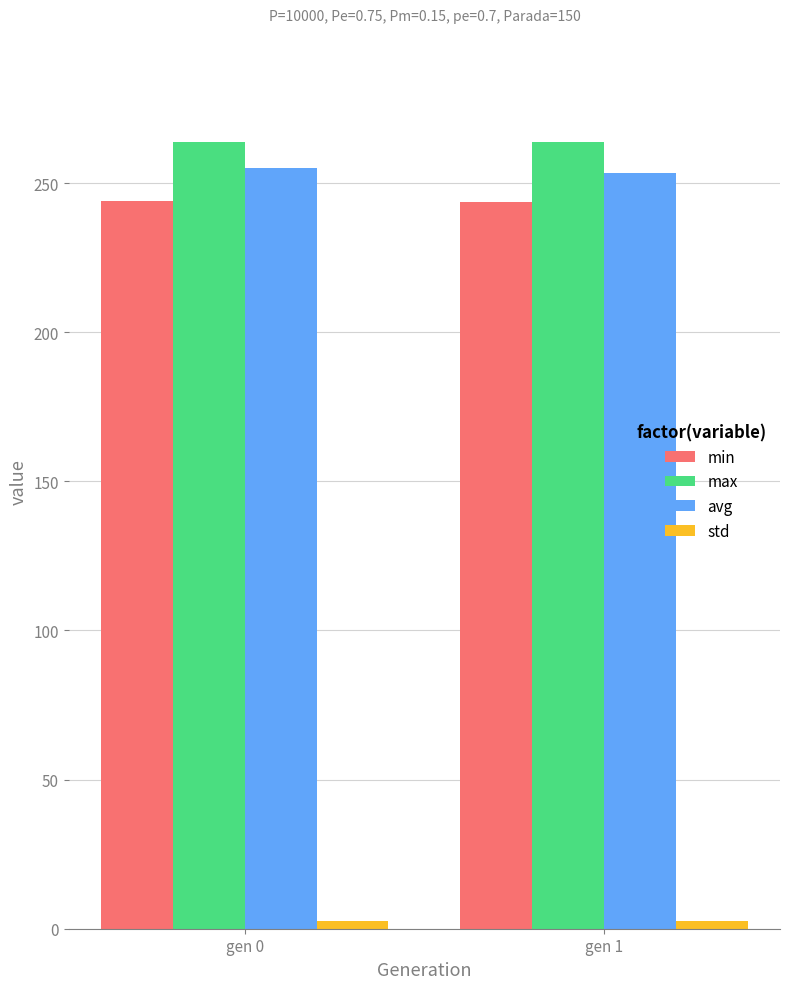

The value of avg at gen 0 is 356.5. True or false?

False